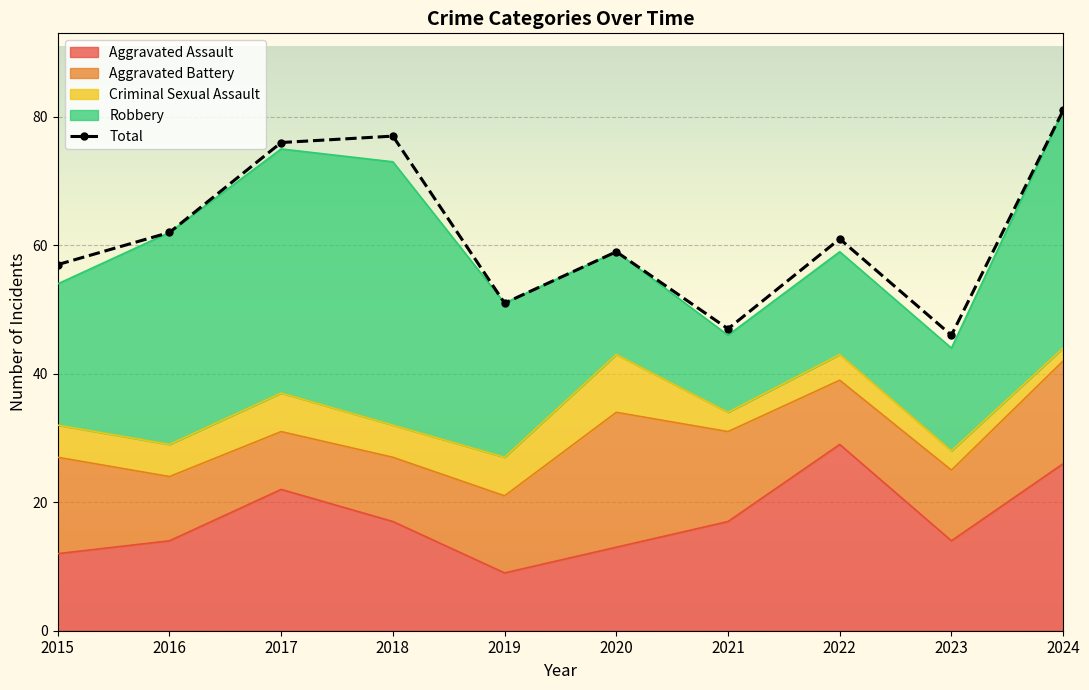

Reading left to right, transcribe all the data shown in this chart.

2015=57	2016=62	2017=76	2018=77	2019=51	2020=59	2021=47	2022=61	2023=46	2024=81